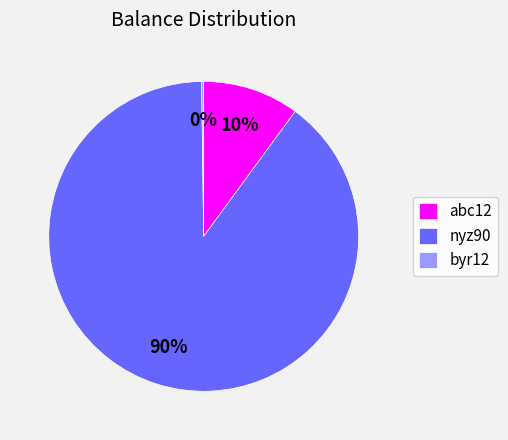

The nyz90 slice represents 90% of the pie. True or false?

True